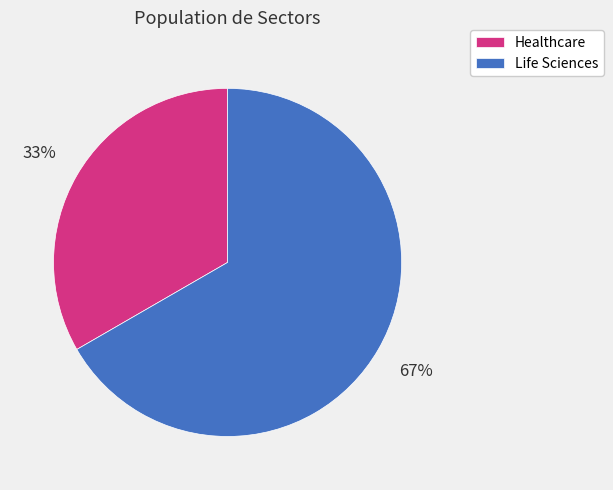

Which category accounts for the majority?

Life Sciences